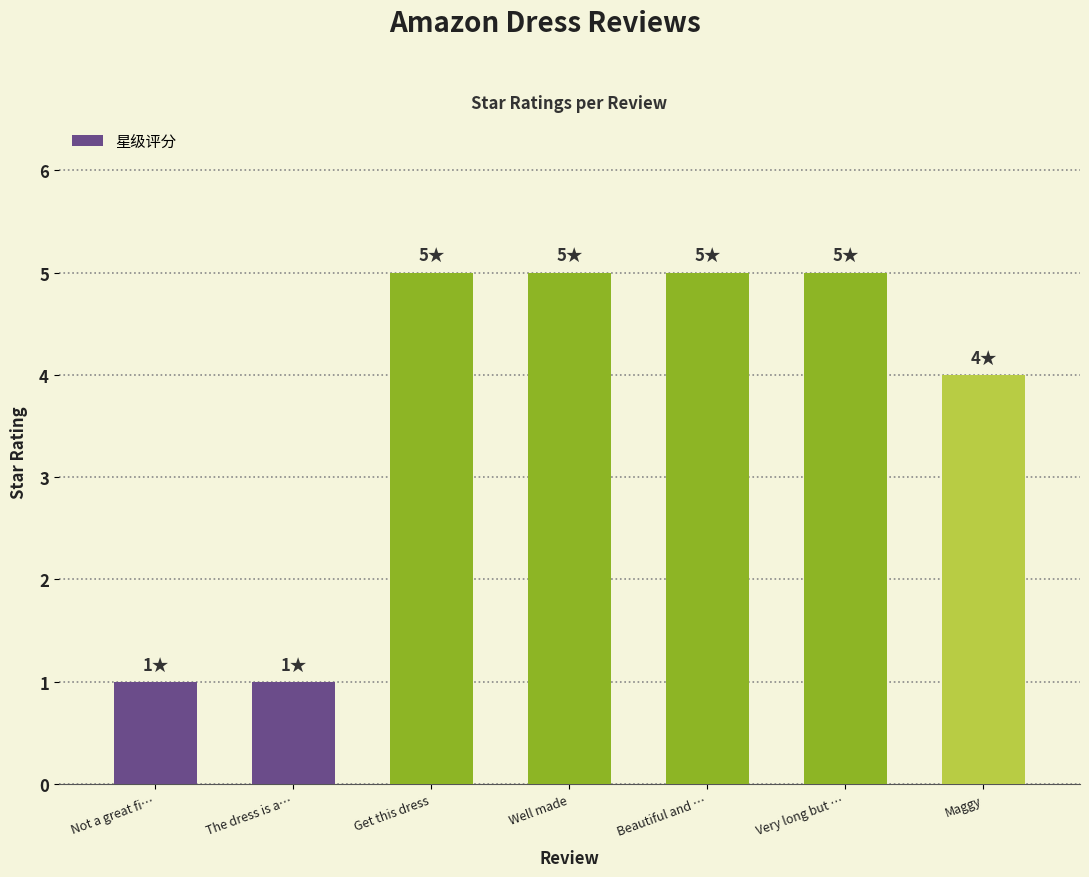

Reading right to left, extract all data points from this chart.

4	5	5	5	5	1	1